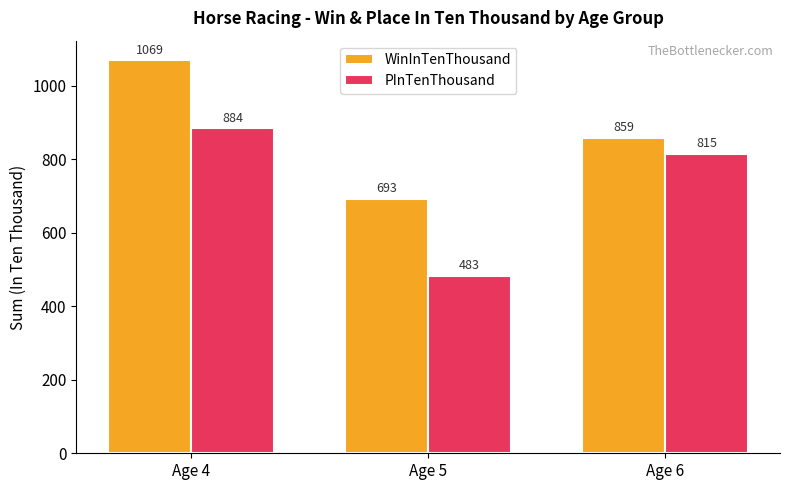

Which category has the lowest value in the PInTenThousand series?

Age 5